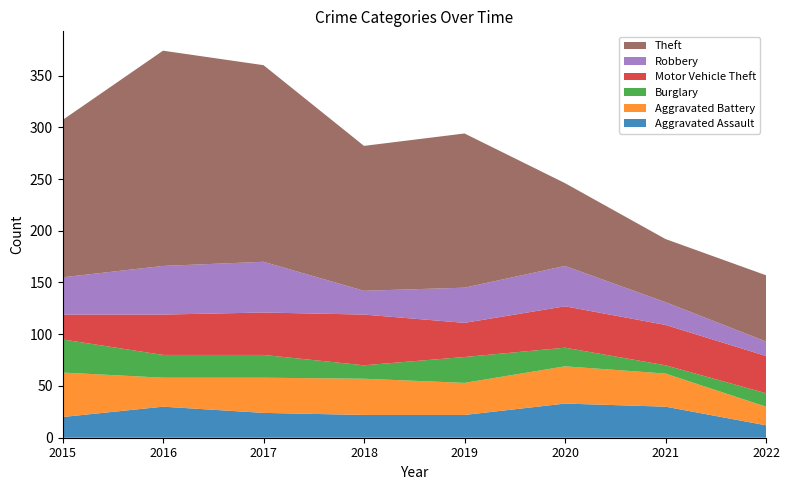

Reading left to right, extract all data points from this chart.

Aggravated Assault: 2015=20	2016=30	2017=24	2018=22	2019=22	2020=33	2021=30	2022=12
Aggravated Battery: 2015=43	2016=28	2017=34	2018=35	2019=31	2020=36	2021=32	2022=18
Burglary: 2015=32	2016=22	2017=22	2018=13	2019=25	2020=18	2021=8	2022=13
Motor Vehicle Theft: 2015=24	2016=39	2017=41	2018=49	2019=33	2020=40	2021=39	2022=36
Robbery: 2015=36	2016=47	2017=49	2018=23	2019=34	2020=39	2021=22	2022=14
Theft: 2015=152	2016=208	2017=190	2018=140	2019=149	2020=80	2021=61	2022=64